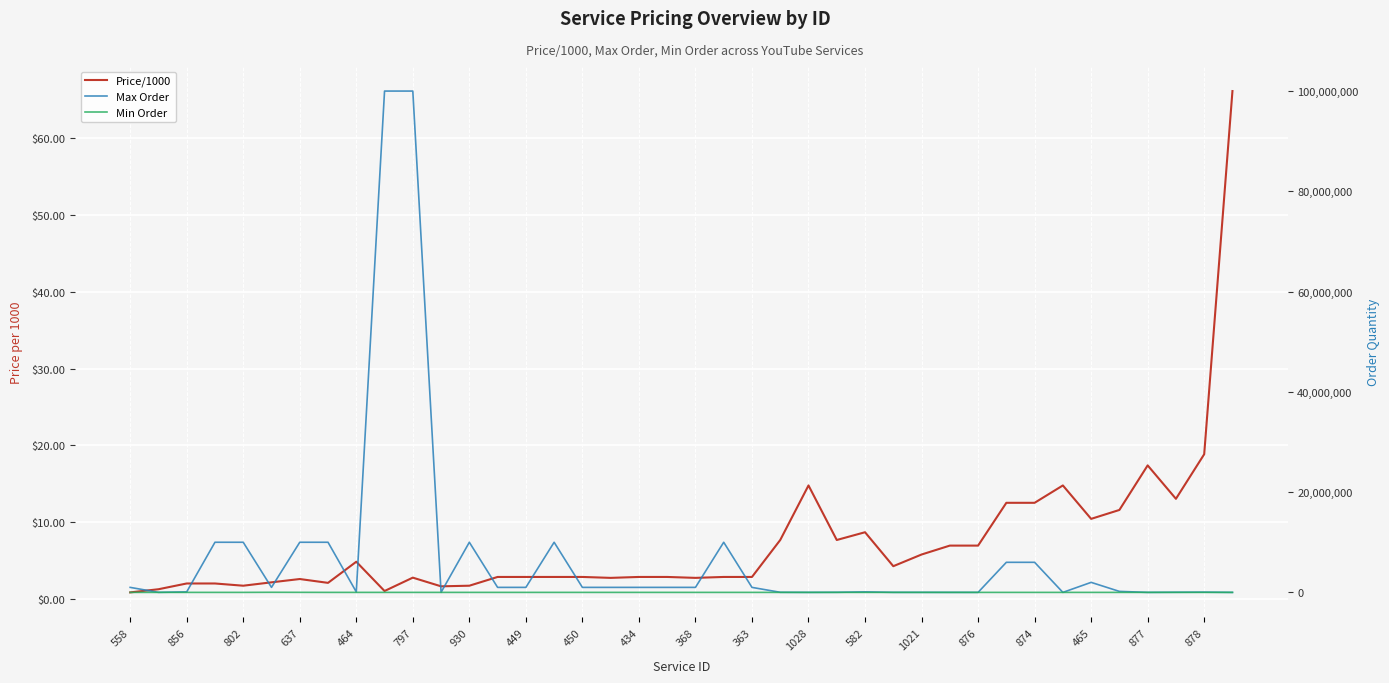

At which label does Max Order reach its minimum?

39